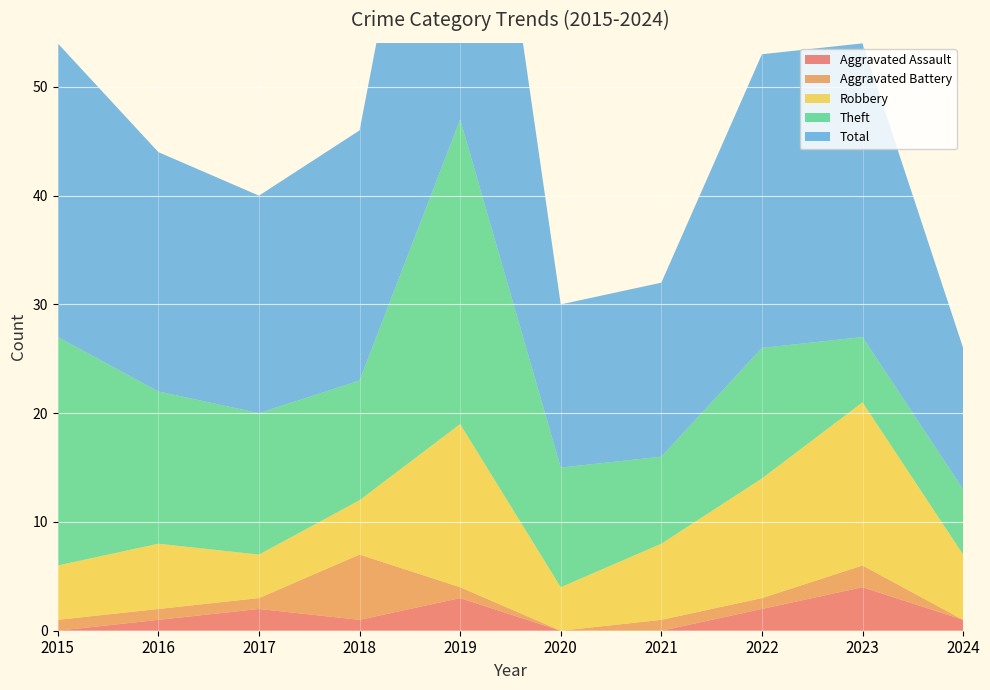

Reading left to right, what are all the values shown in this chart?

Aggravated Assault: 0	1	2	1	3	0	0	2	4	1
Aggravated Battery: 1	1	1	6	1	0	1	1	2	0
Robbery: 5	6	4	5	15	4	7	11	15	6
Theft: 21	14	13	11	28	11	8	12	6	6
Total: 27	22	20	23	47	15	16	27	27	13